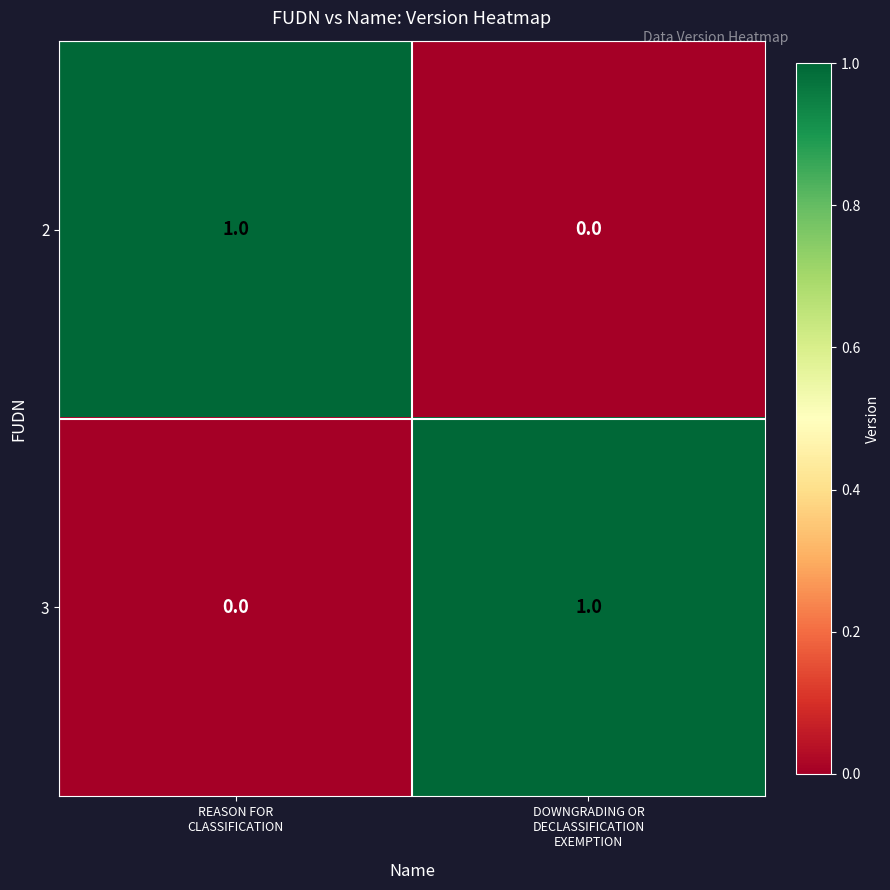

Reading right to left, list all the values displayed in this chart.

2: 0	1
3: 1	0